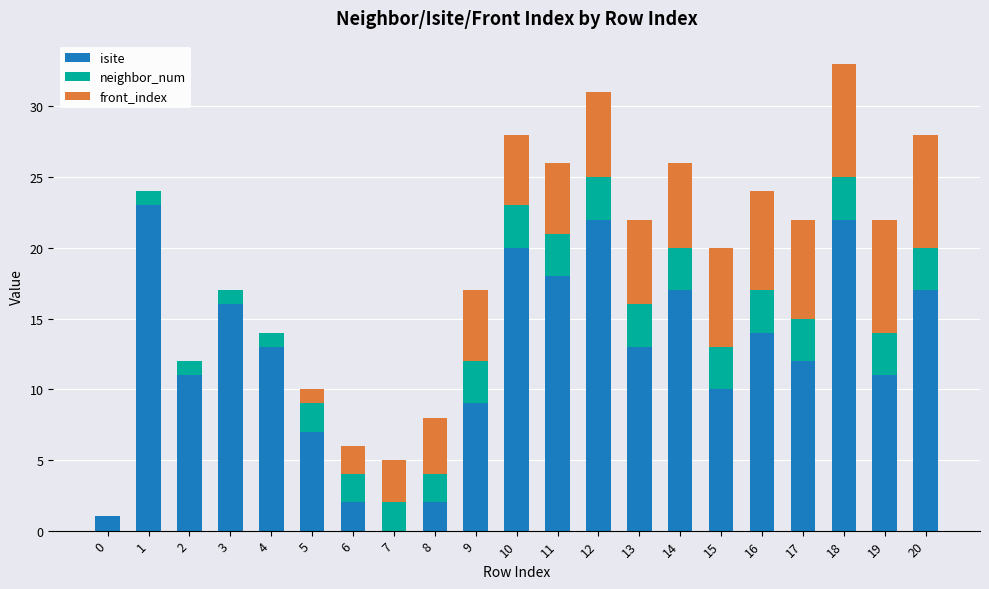

The value of isite at 1 is 23. True or false?

True